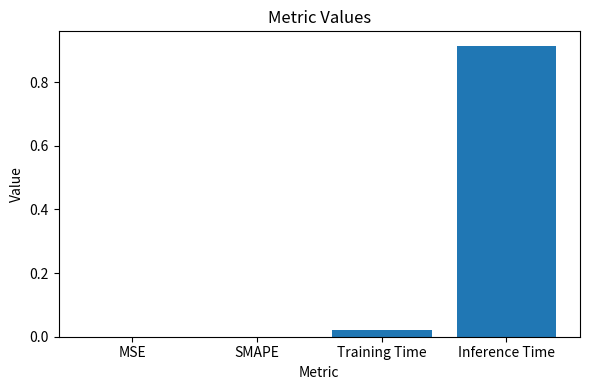

The value at SMAPE is -0.3. True or false?

False